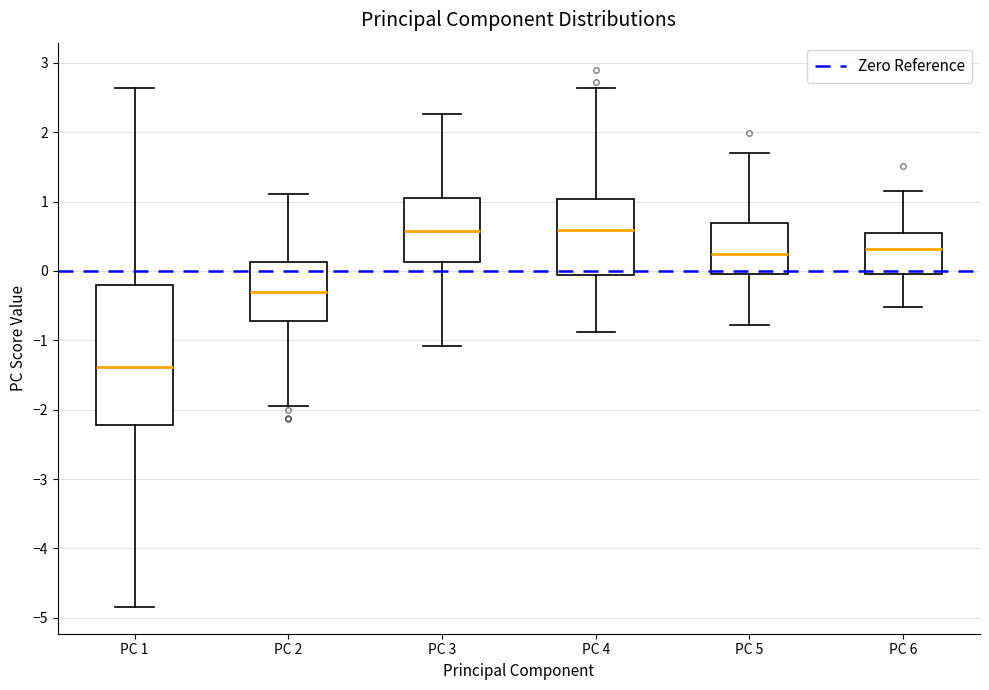

Where does the upper whisker of the box for PC 1 end on the y-axis? The values are not printed on the chart, so give them approximately, as read against the axis.

2.6